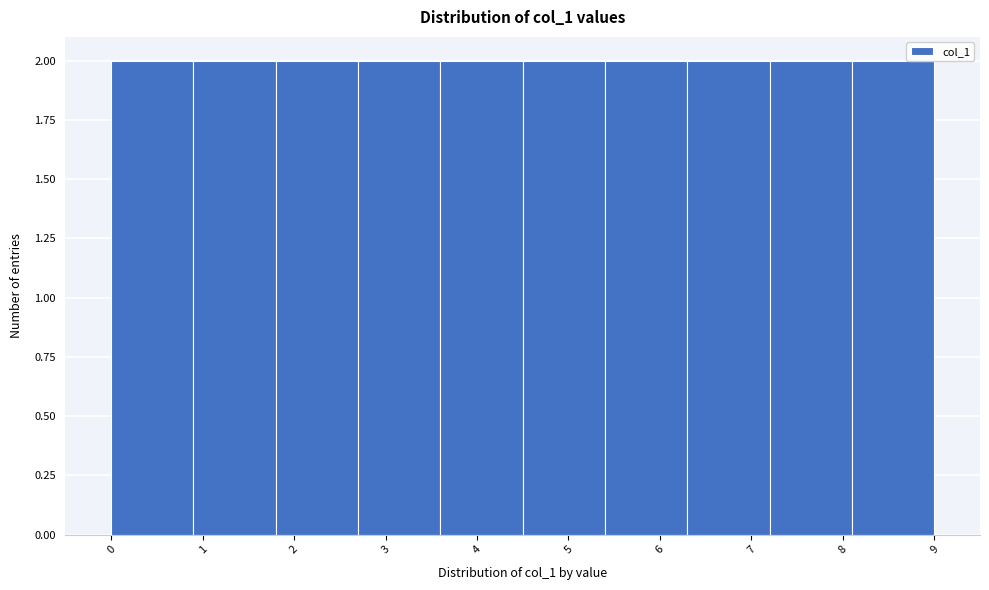

What is the height of the bar covering 8.1 to 9.0 on the x-axis? The values are not printed on the chart, so give them approximately, as read against the axis.

2